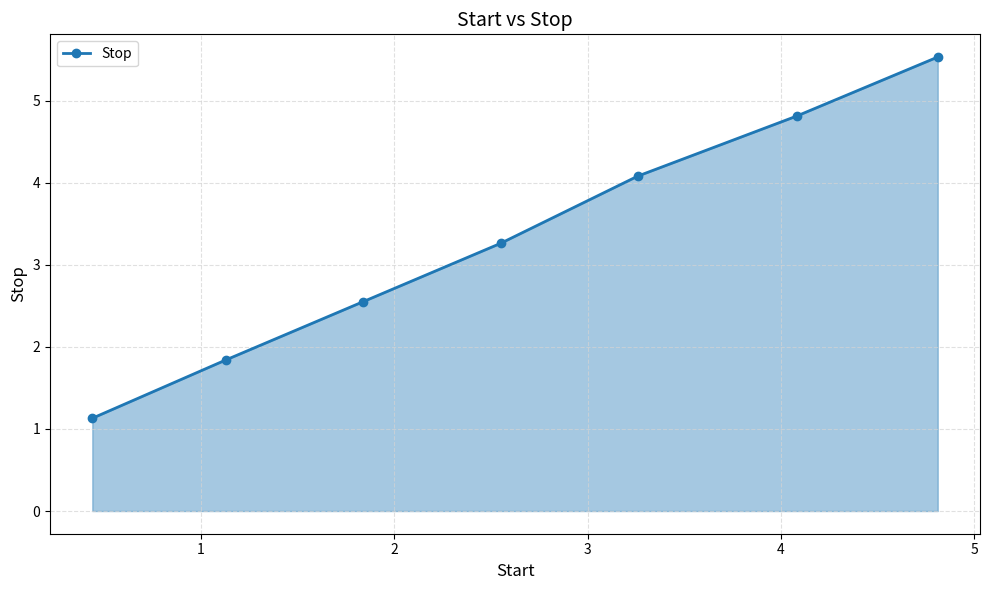

How many categories are shown in the chart?

7